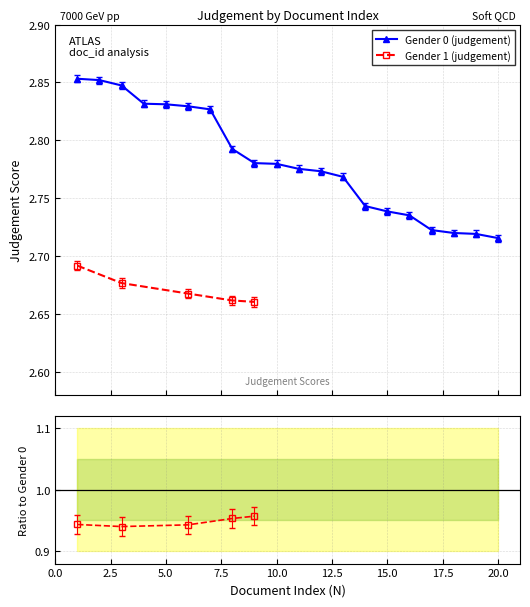

Is this an area chart (filled region under the line)?

No